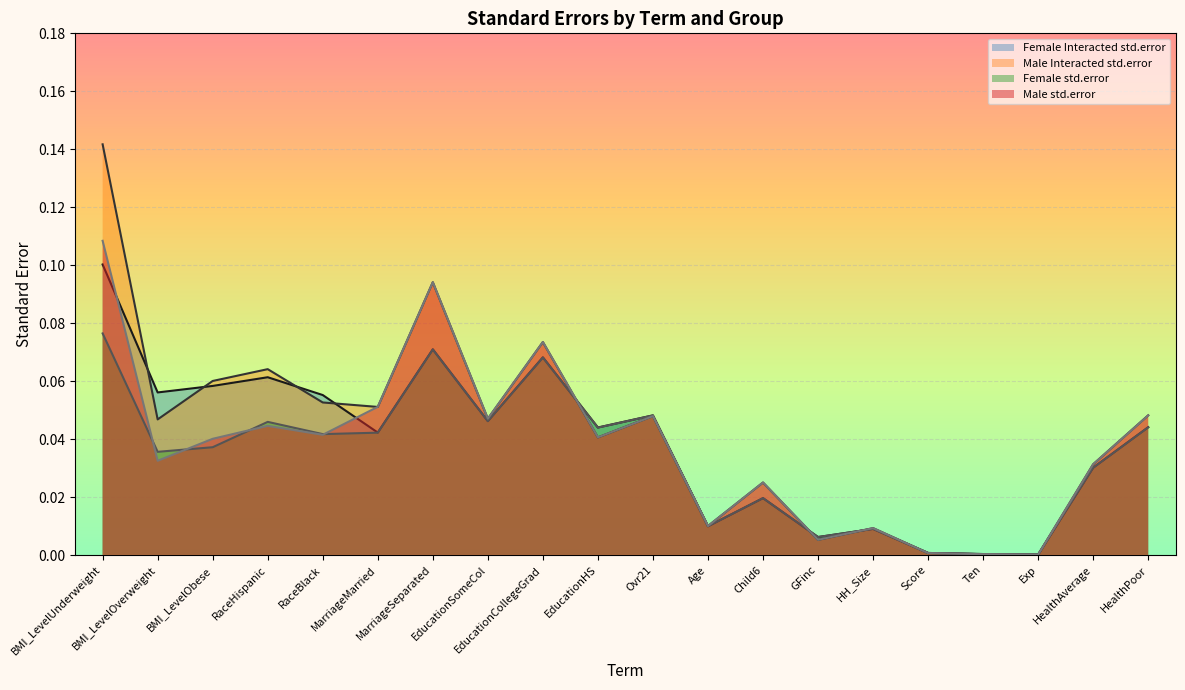

At which label is Female std.error closest to 0?

Exp